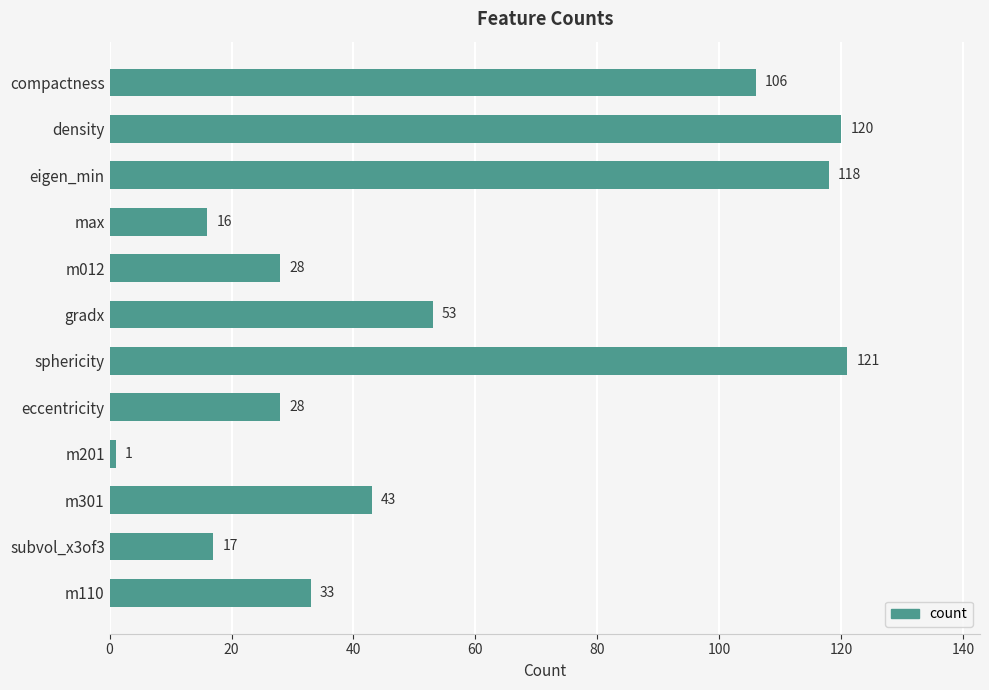

What is the difference between the maximum and minimum values?

120